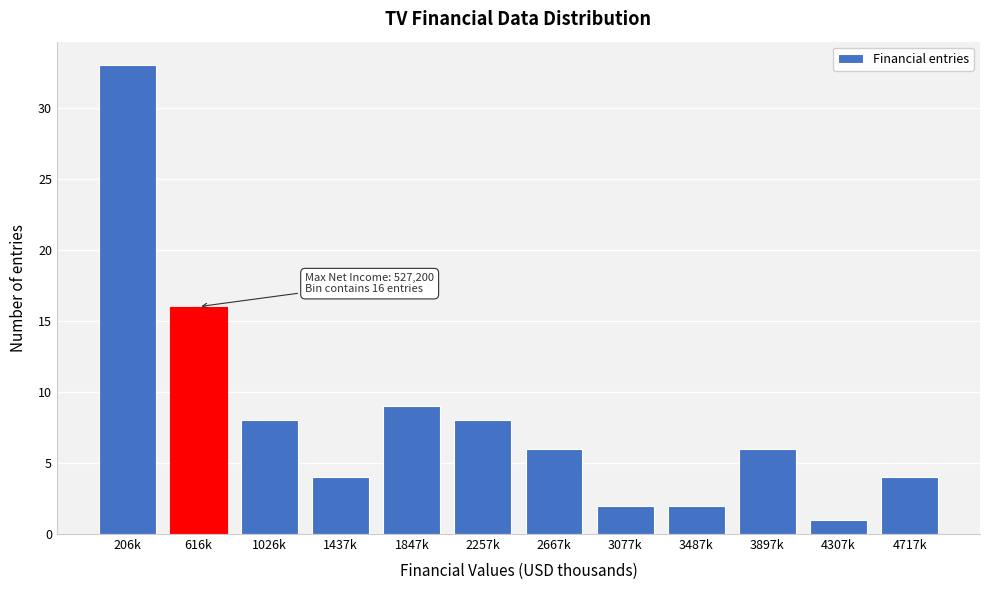

Reading right to left, extract all data points from this chart.

4	1	6	2	2	6	8	9	4	8	16	33